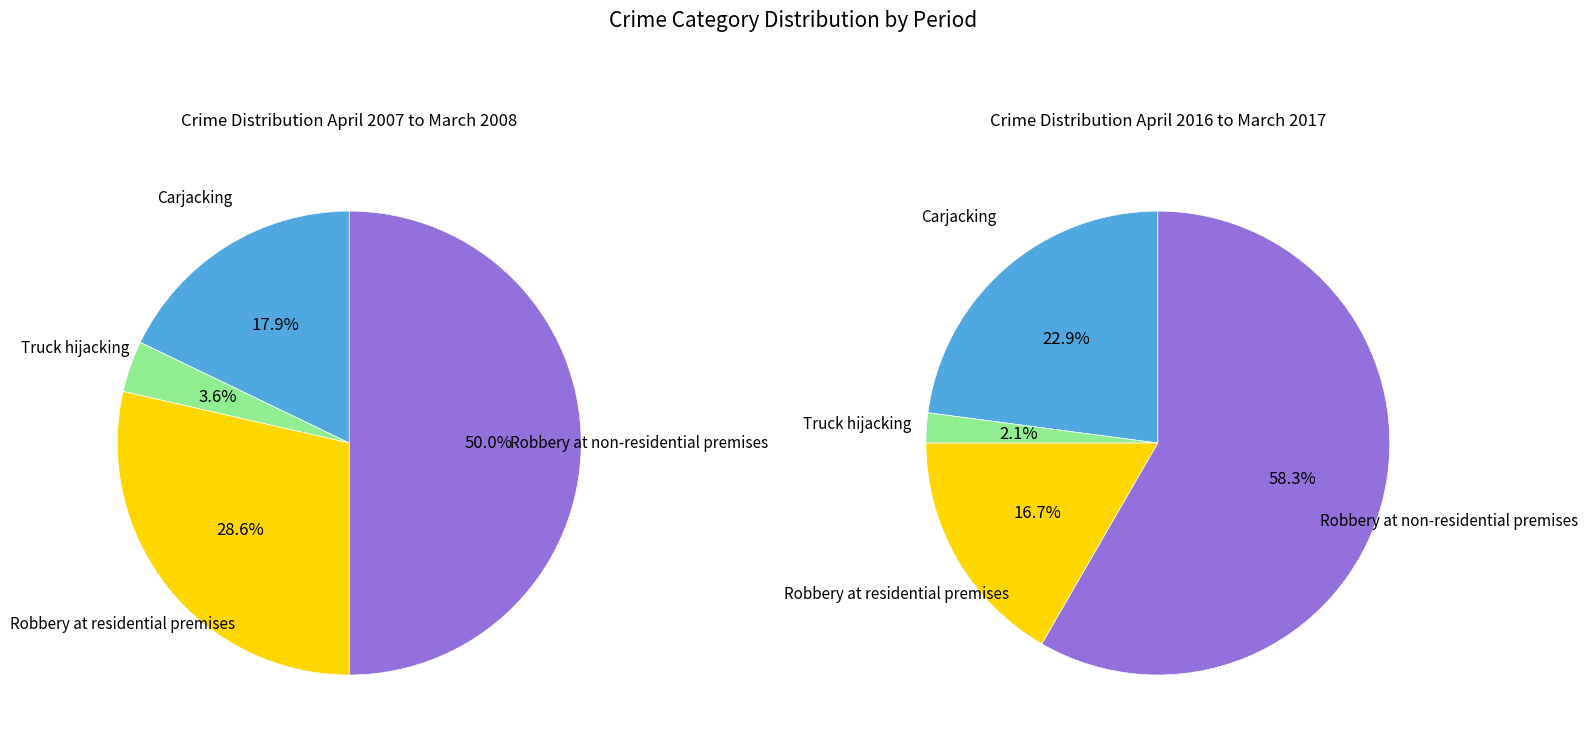

What percentage is the values_2016_2017 slice, to the nearest percent?

2%